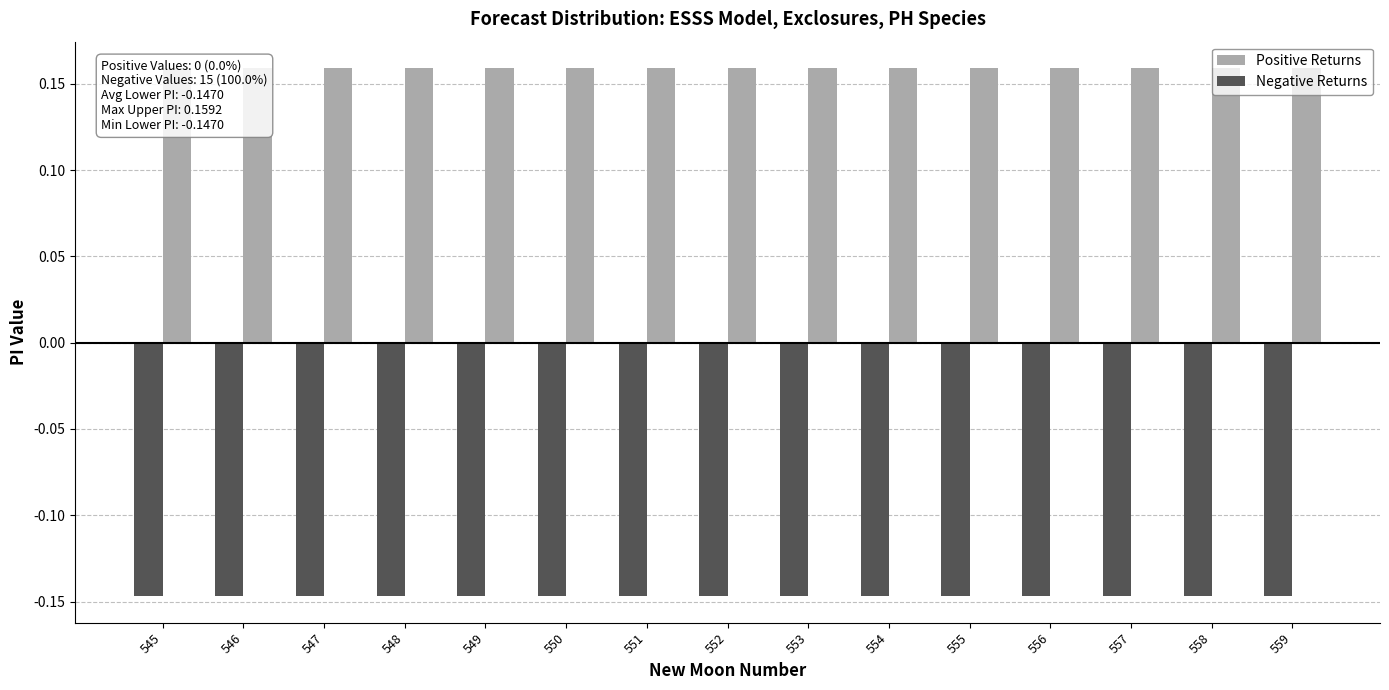

What is the sum of the Negative Returns values at 549 and 550?

-0.3